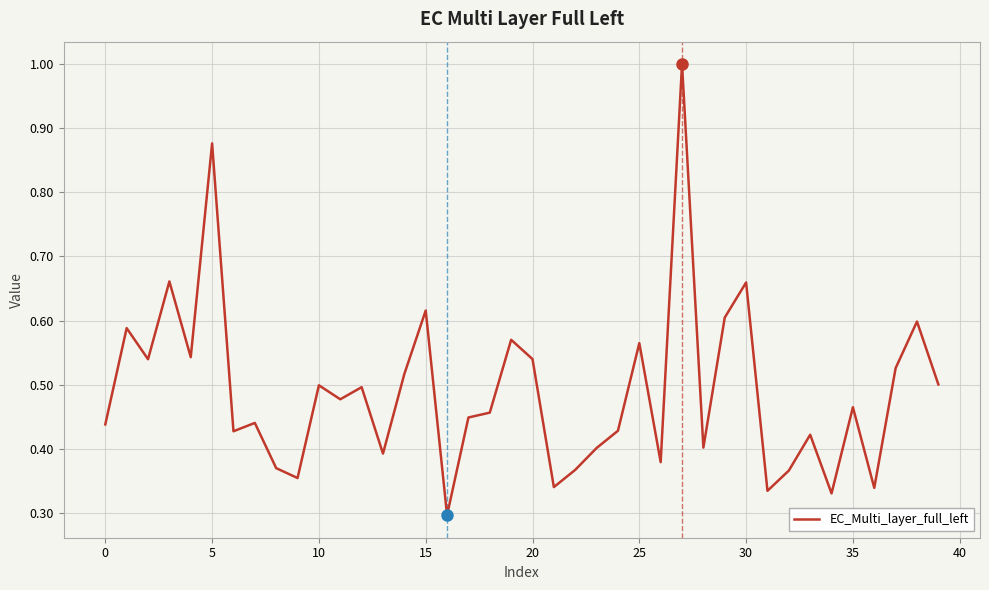

What is the maximum value shown in the chart?

1.0